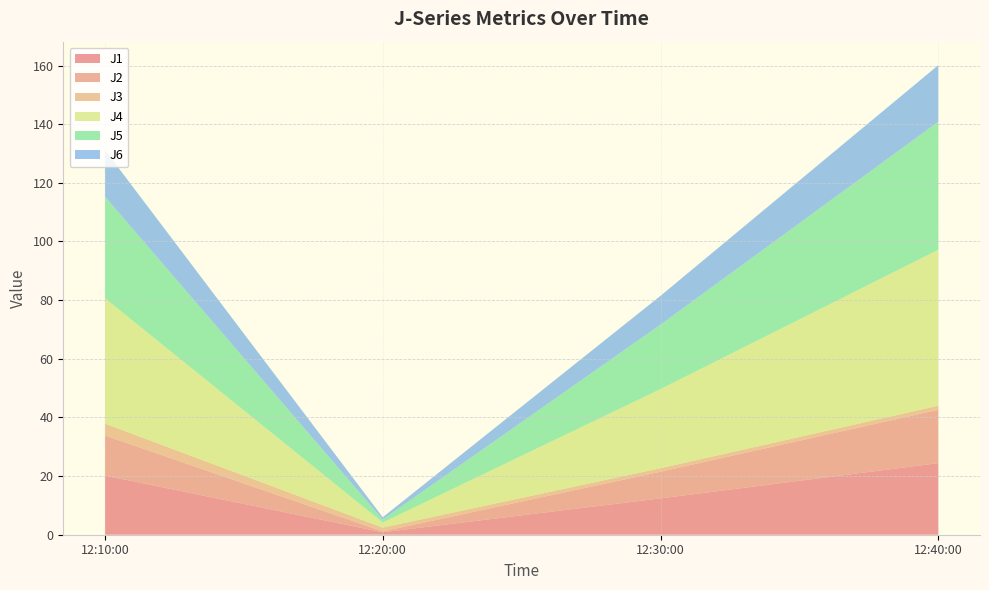

Reading left to right, extract all data points from this chart.

J1: 20.2	0.8	12.4	24.4
J2: 13.7	0.3	9.1	18.2
J3: 4.1	1.3	1.2	1.4
J4: 42.8	1.8	27.0	53.2
J5: 34.7	1.0	22.0	43.7
J6: 15.9	0.8	9.8	19.3